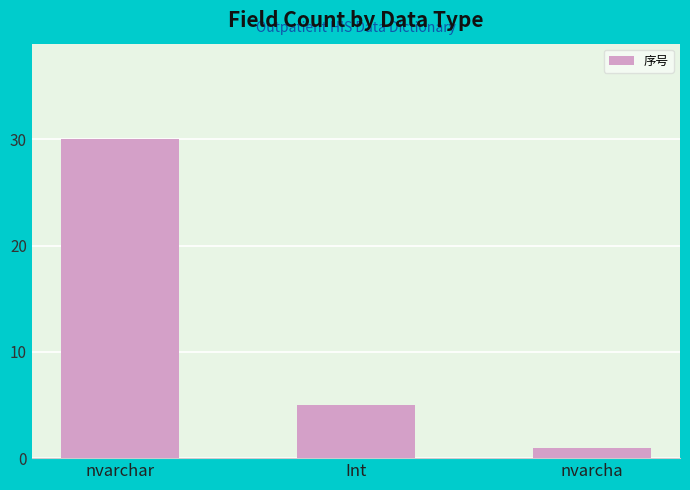

What is the sum of the values at nvarchar and Int?

35